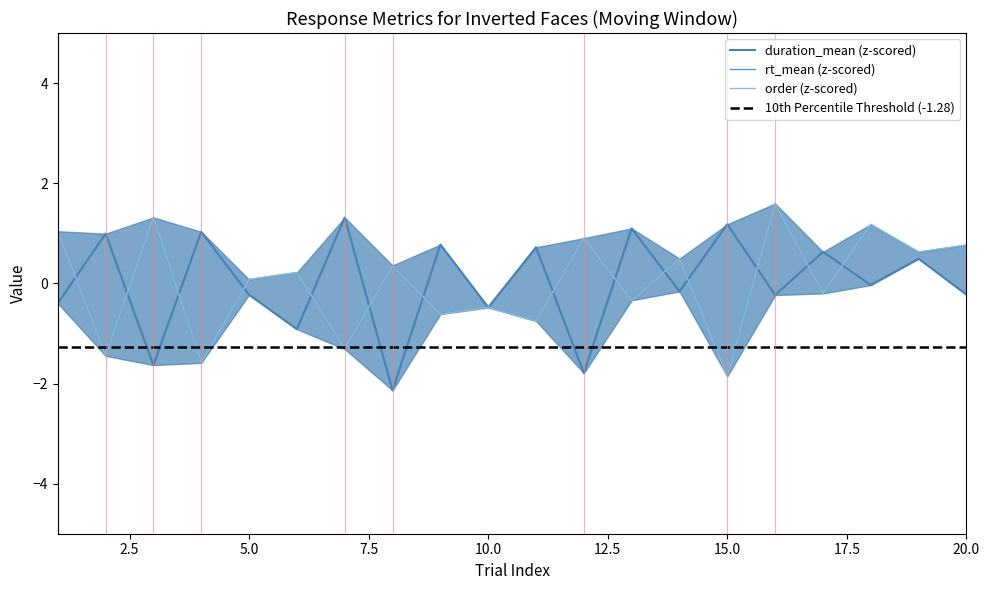

At how many categories does at least one series exceed 0?

19